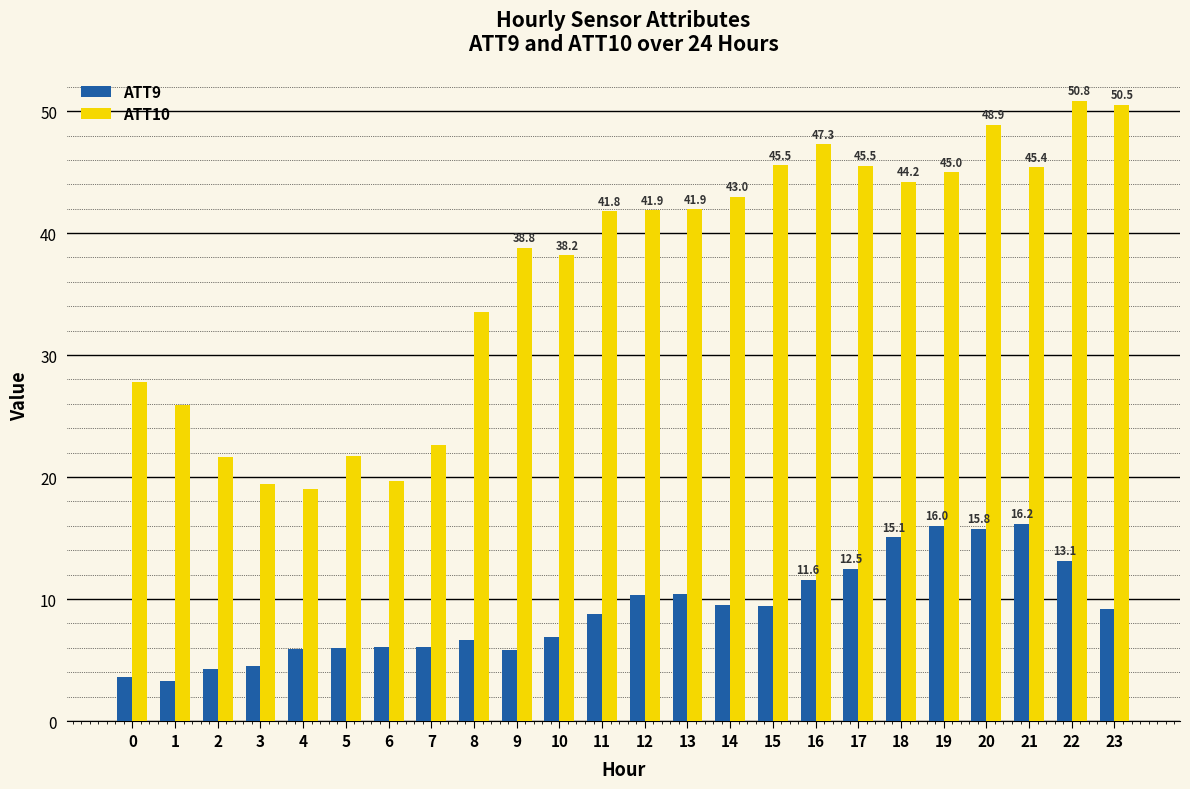

What is the sum of the ATT10 values at 9 and 8?

72.3